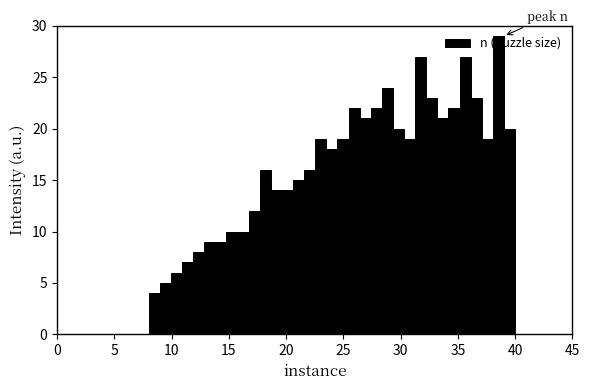

Read against the x-axis, roughly where is the centre of the tallest bar?

38.5